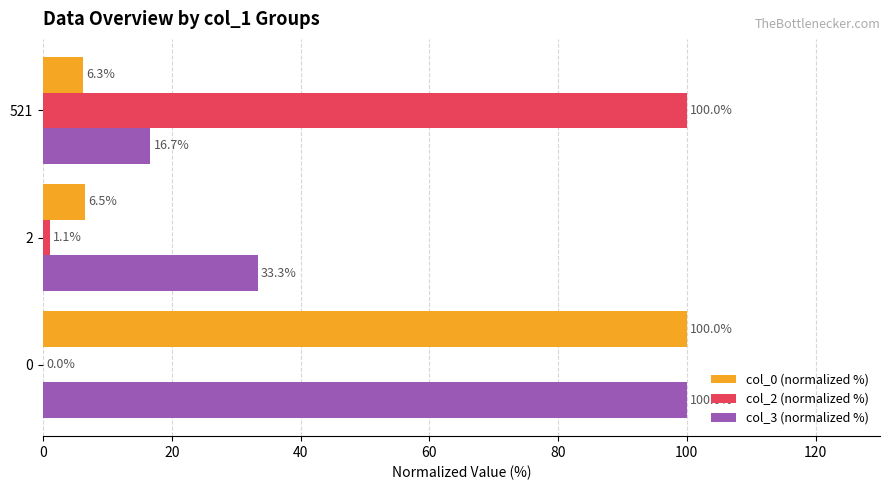

What is the maximum value shown in the chart?

100.0